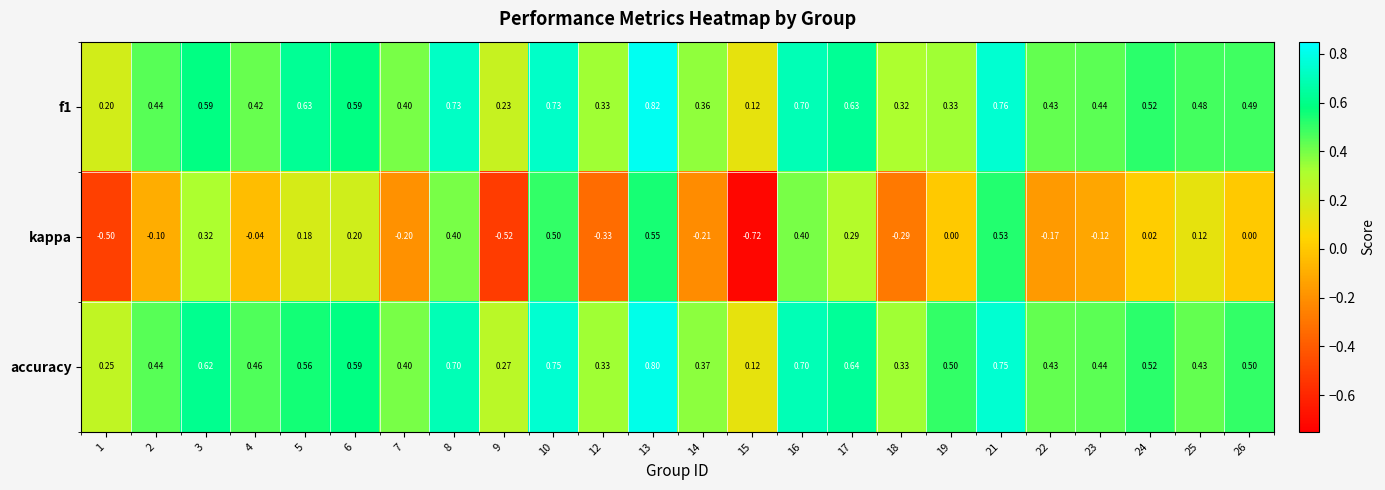

Between 12 and 19, which series saw the biggest shift?

kappa